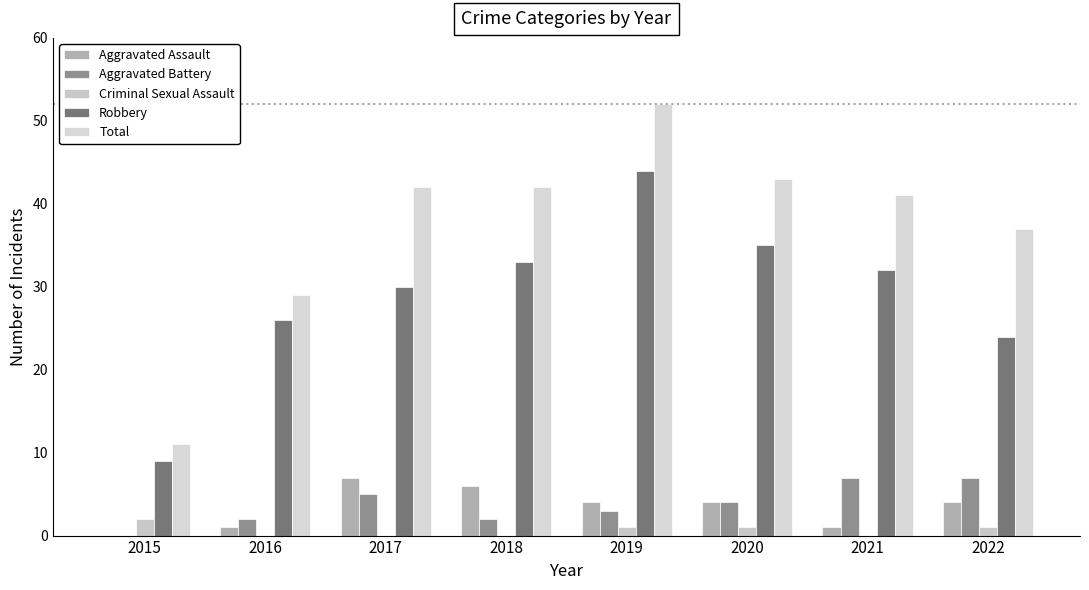

How many data points does each series have?

8